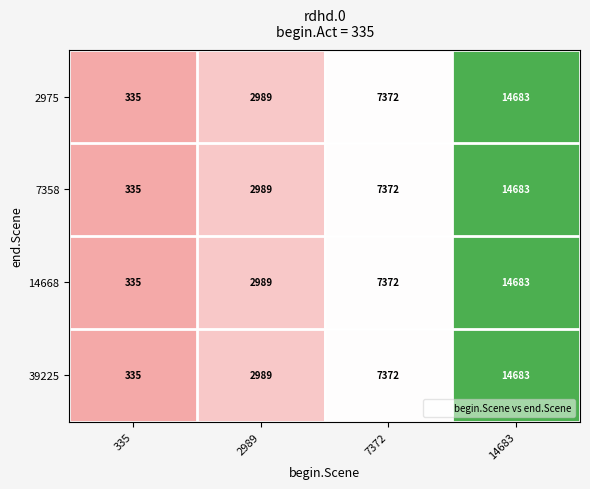

What is the maximum value shown in the chart?

14683